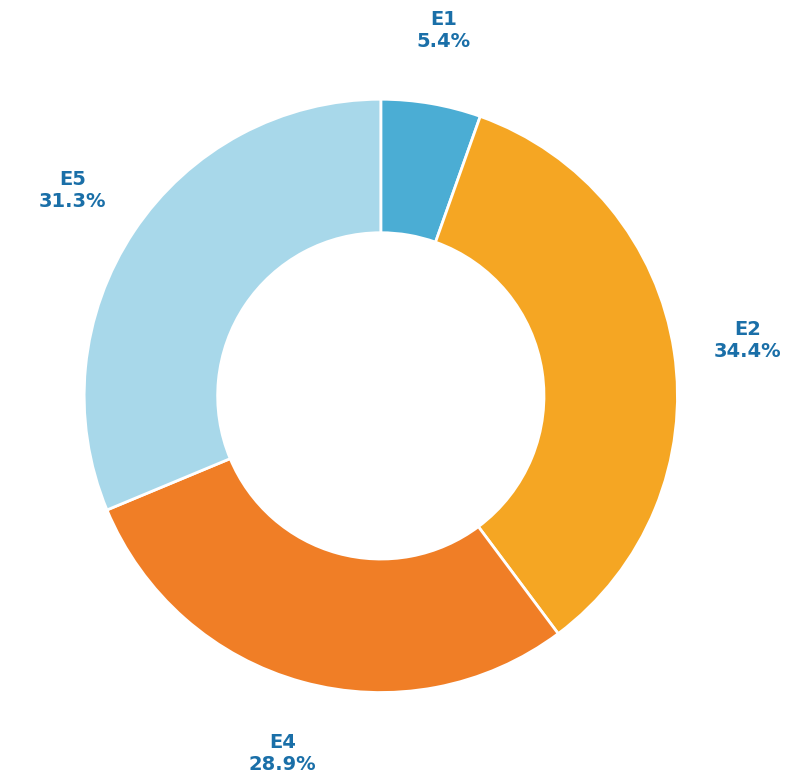

How many slices are in this pie chart?

4